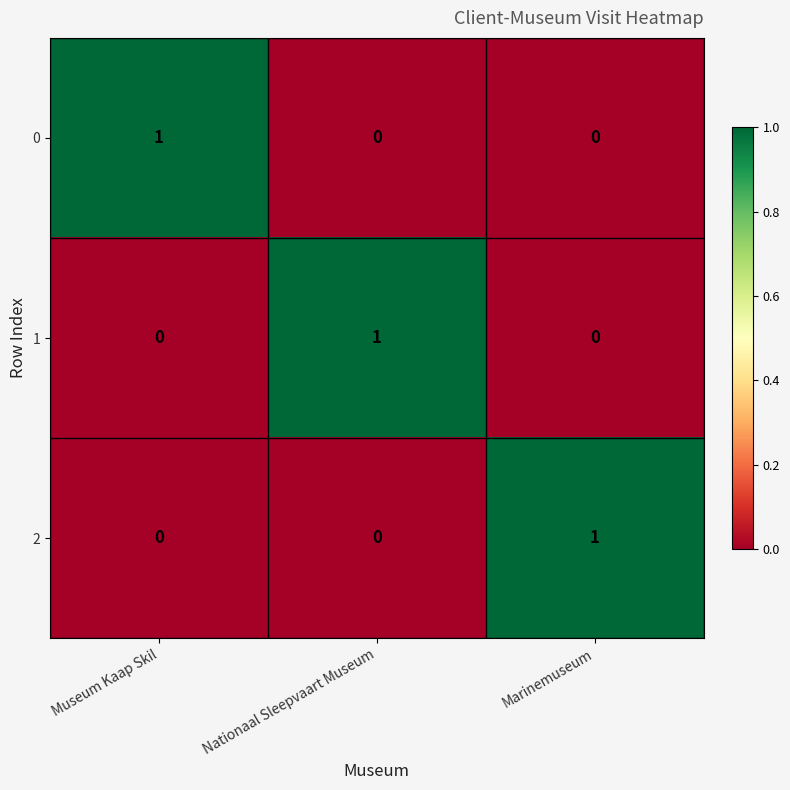

The 2 series shows 0 at Nationaal Sleepvaart Museum. True or false?

True